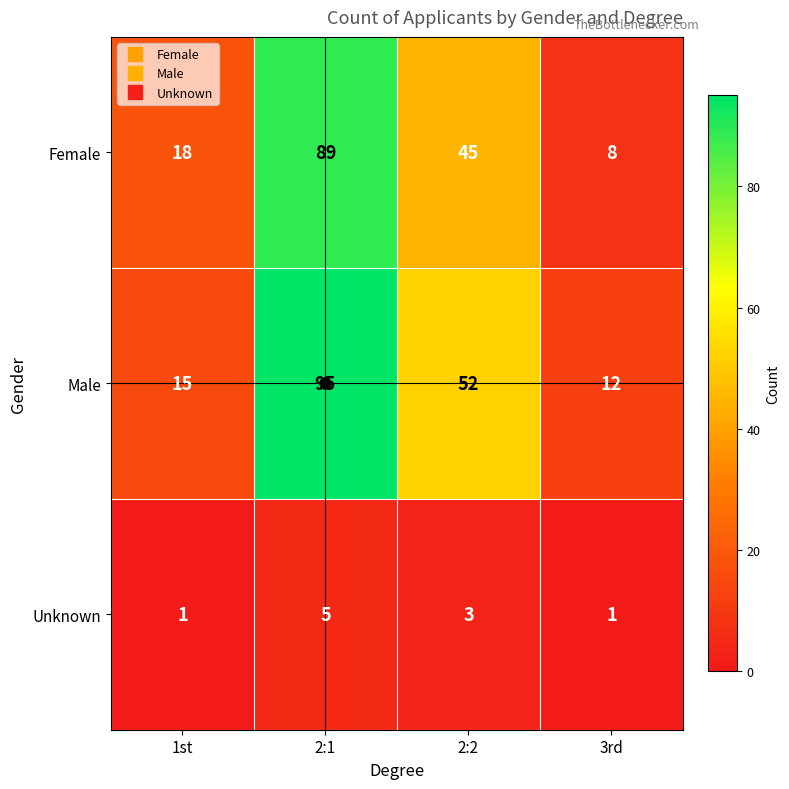

How many series are shown in this chart?

3